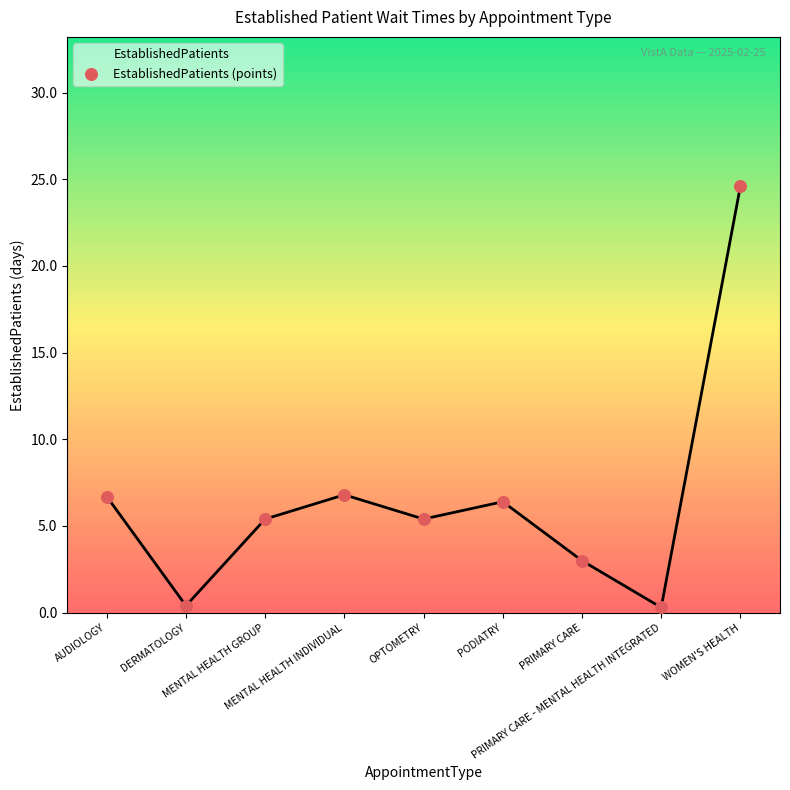

What is the change in value from PODIATRY to PRIMARY CARE - MENTAL HEALTH INTEGRATED?

-6.1